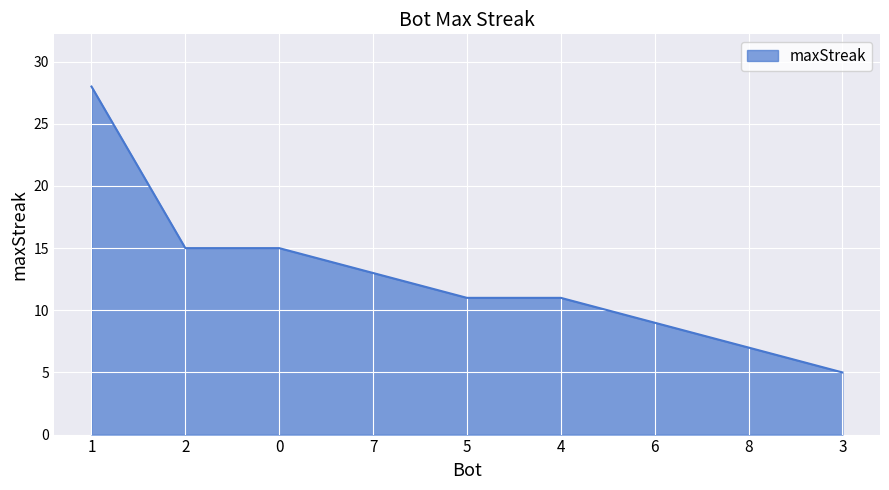

What position from the left is 3?

9